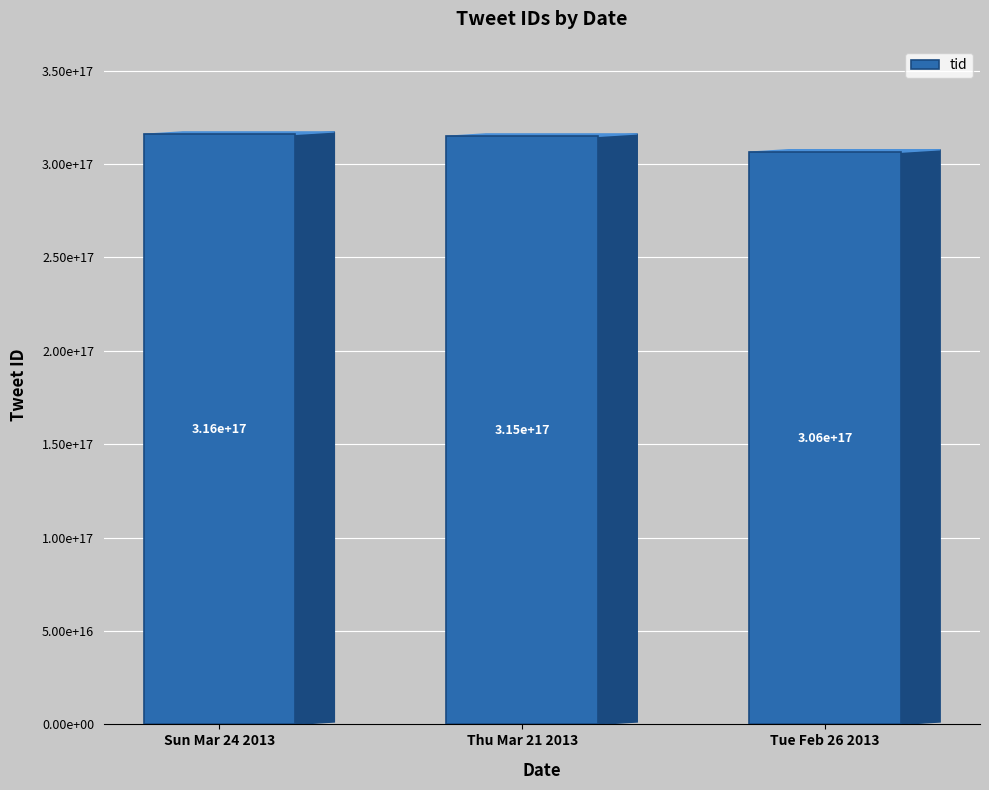

What is the sum of all values?

937127434309238784